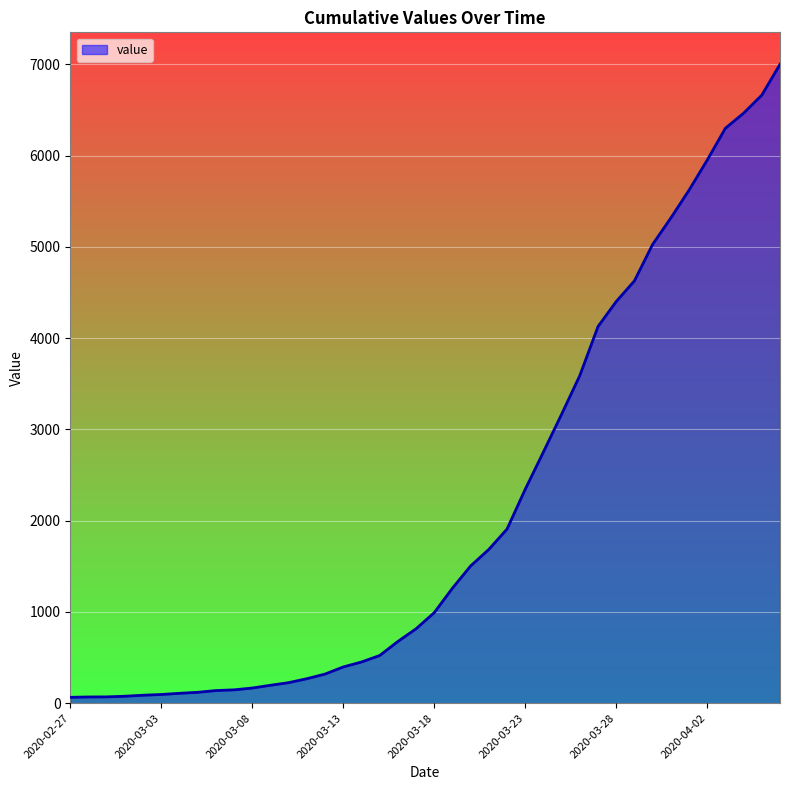

What is the maximum value shown in the chart?

7002